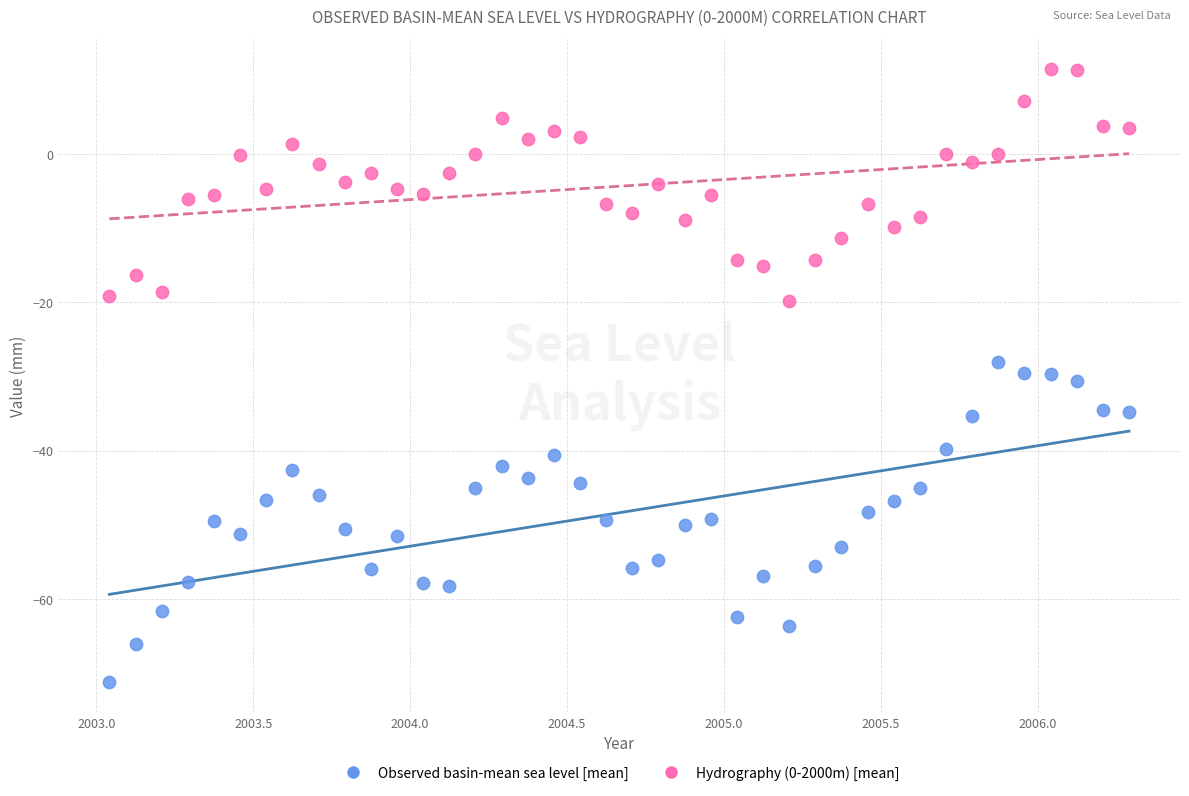

Which series has the widest spread of Y values?

Observed basin-mean sea level [mean]